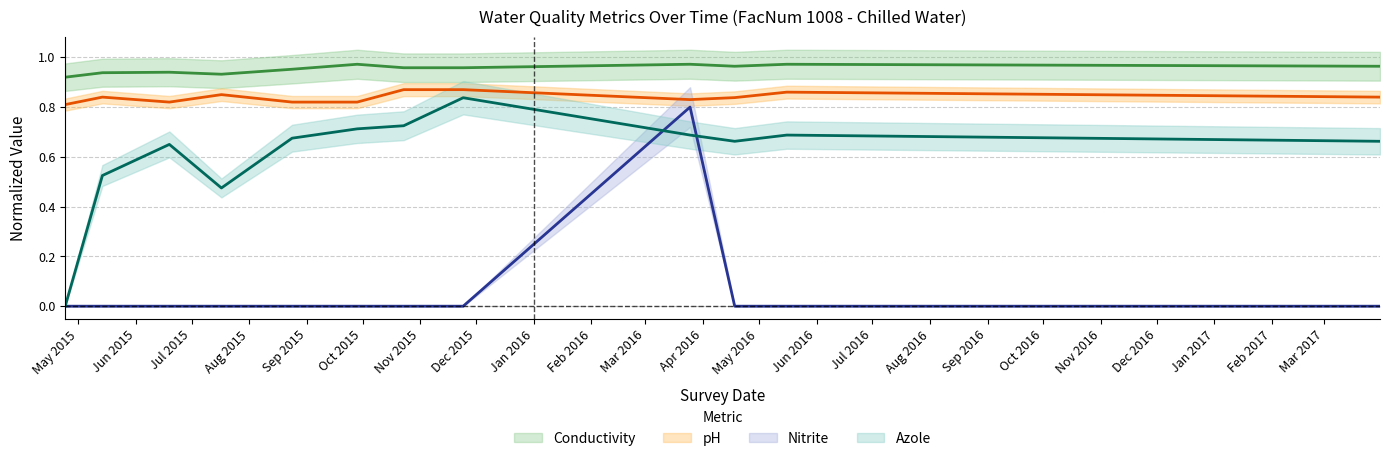

Reading left to right, what are all the values shown in this chart?

Conductivity: 2015-04-24=0.9	2015-05-14=0.9	2015-06-19=0.9	2015-07-17=0.9	2015-08-24=1.0	2015-09-28=1.0	2015-10-23=1.0	2015-11-24=1.0	2016-03-25=1.0	2016-04-18=1.0	2016-05-16=1.0	2017-03-31=1.0
pH: 2015-04-24=0.8	2015-05-14=0.8	2015-06-19=0.8	2015-07-17=0.8	2015-08-24=0.8	2015-09-28=0.8	2015-10-23=0.9	2015-11-24=0.9	2016-03-25=0.8	2016-04-18=0.8	2016-05-16=0.9	2017-03-31=0.8
Nitrite: 2015-04-24=0.0	2015-05-14=0.0	2015-06-19=0.0	2015-07-17=0.0	2015-08-24=0.0	2015-09-28=0.0	2015-10-23=0.0	2015-11-24=0.0	2016-03-25=0.8	2016-04-18=0.0	2016-05-16=0.0	2017-03-31=0.0
Azole: 2015-04-24=0.0	2015-05-14=0.5	2015-06-19=0.7	2015-07-17=0.5	2015-08-24=0.7	2015-09-28=0.7	2015-10-23=0.7	2015-11-24=0.8	2016-03-25=0.7	2016-04-18=0.7	2016-05-16=0.7	2017-03-31=0.7